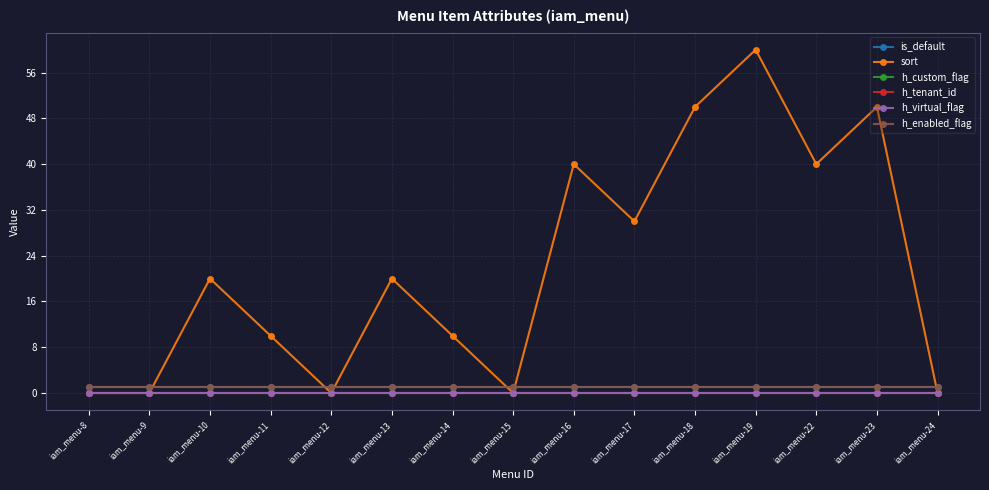

Does the chart have visible grid lines?

Yes